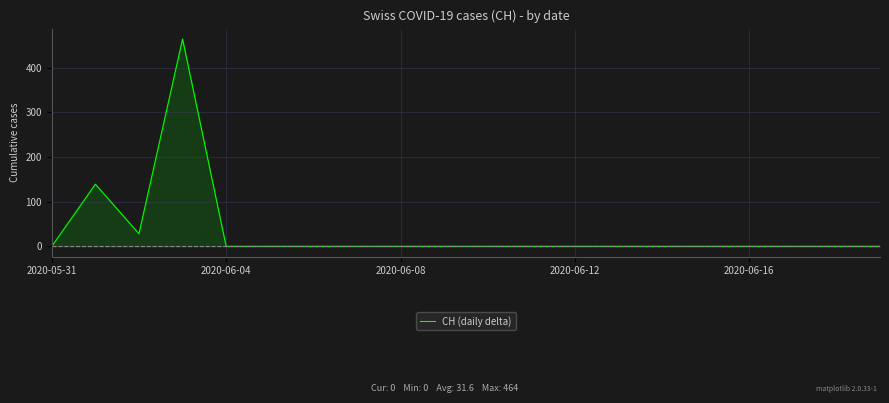

How many lines are shown in the chart?

1